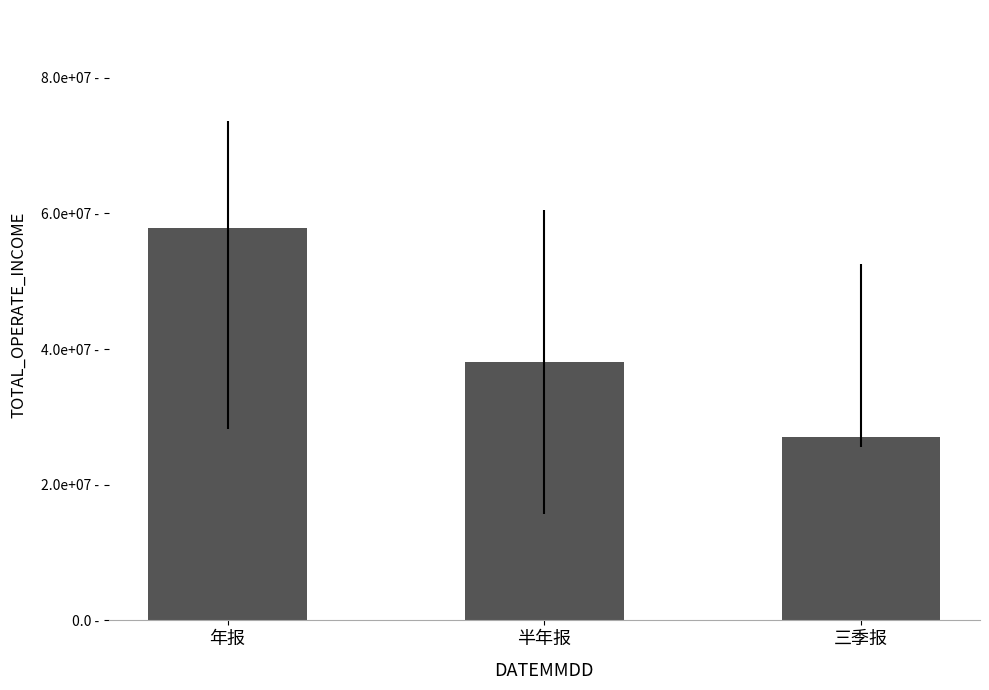

What is the label of the 2nd bar from the left?

半年报